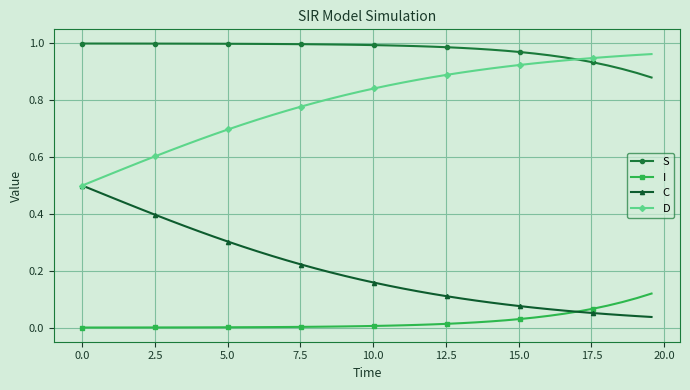

How many lines are shown in the chart?

4